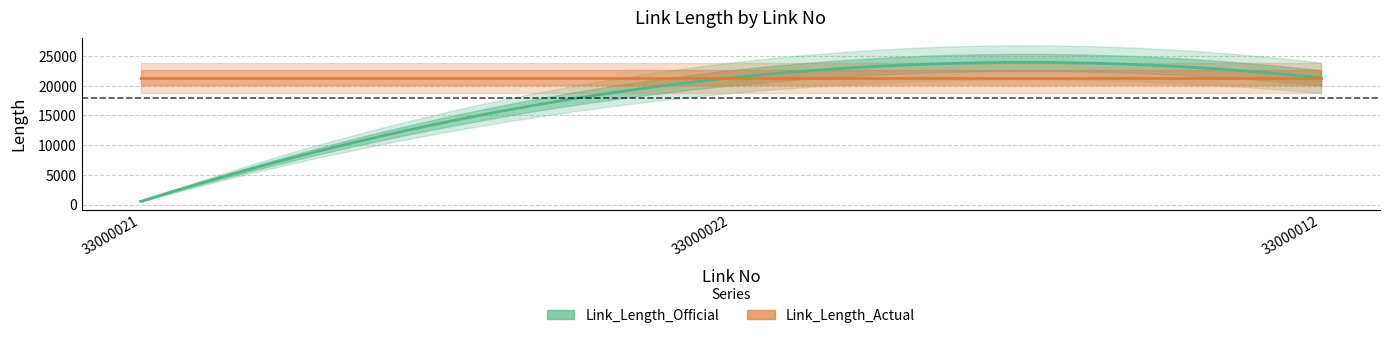

Reading left to right, extract all data points from this chart.

Link_Length_Official: 33000021=546.0	33000022=21321.4	33000012=21321.4
Link_Length_Actual: 33000021=21321.4	33000022=21321.4	33000012=21321.4